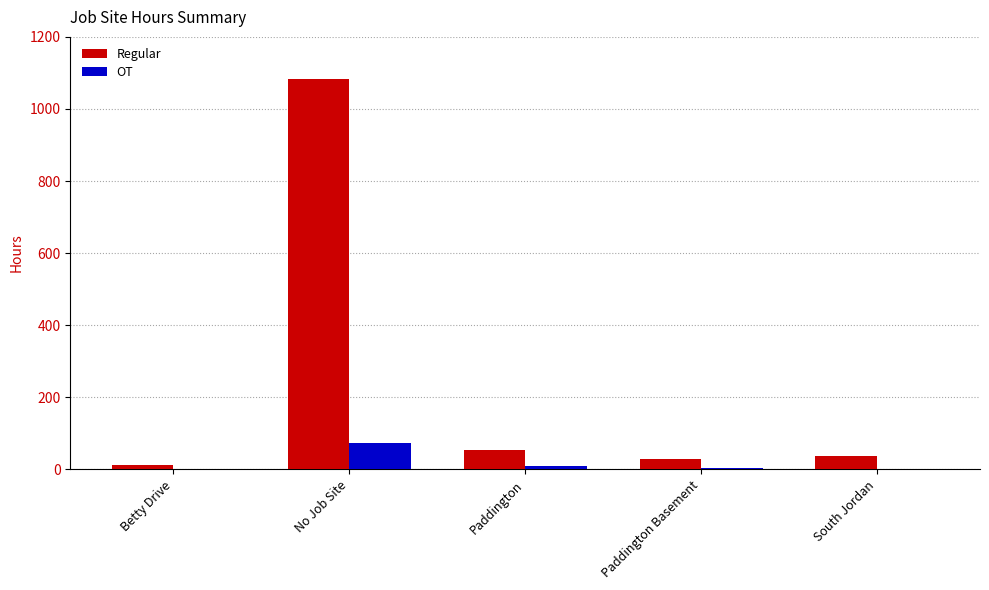

How many distinct data groups are displayed?

2